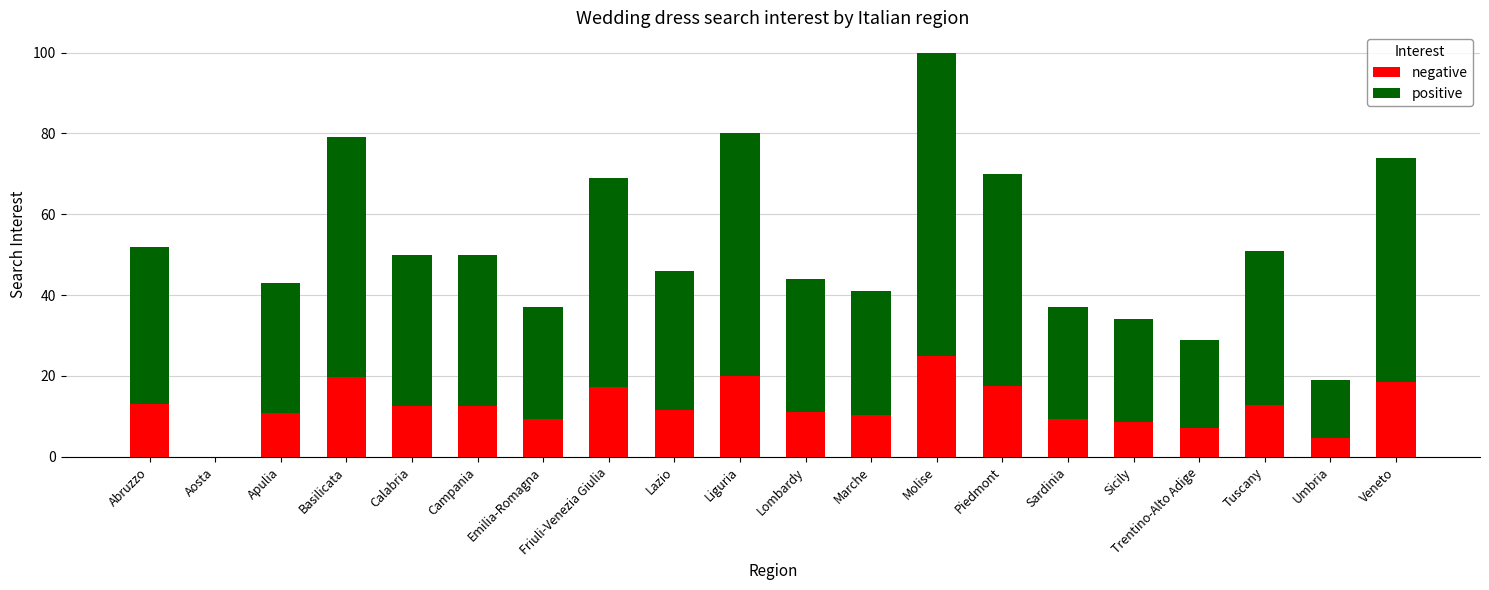

At which category is the sum across all series the highest?

Molise